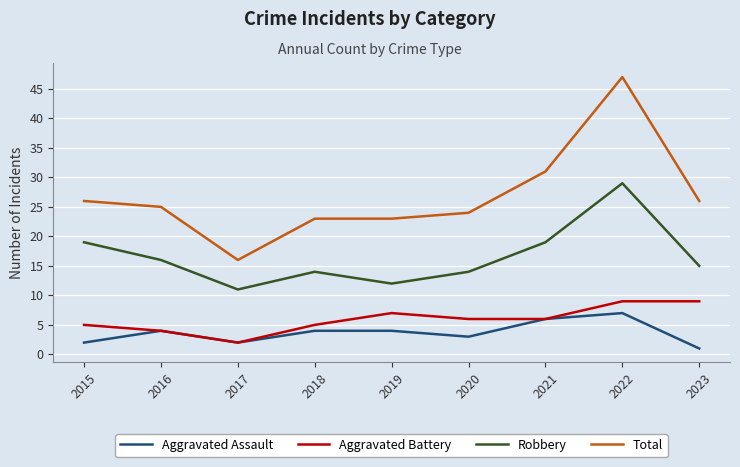

Rank the series by their maximum value, from lowest to highest.

Aggravated Assault, Aggravated Battery, Robbery, Total